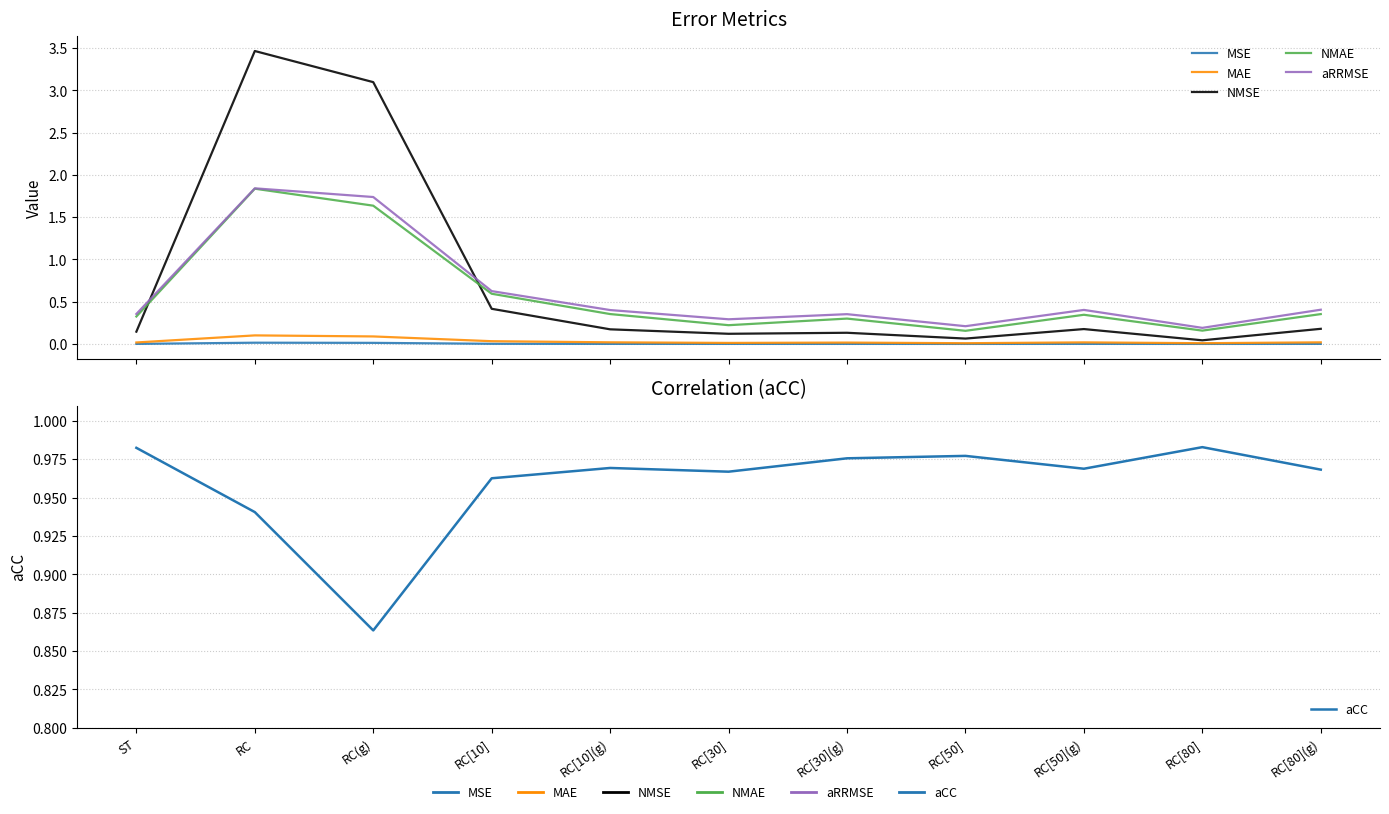

After their last crossing, which series has the higher values: NMSE or NMAE?

NMAE